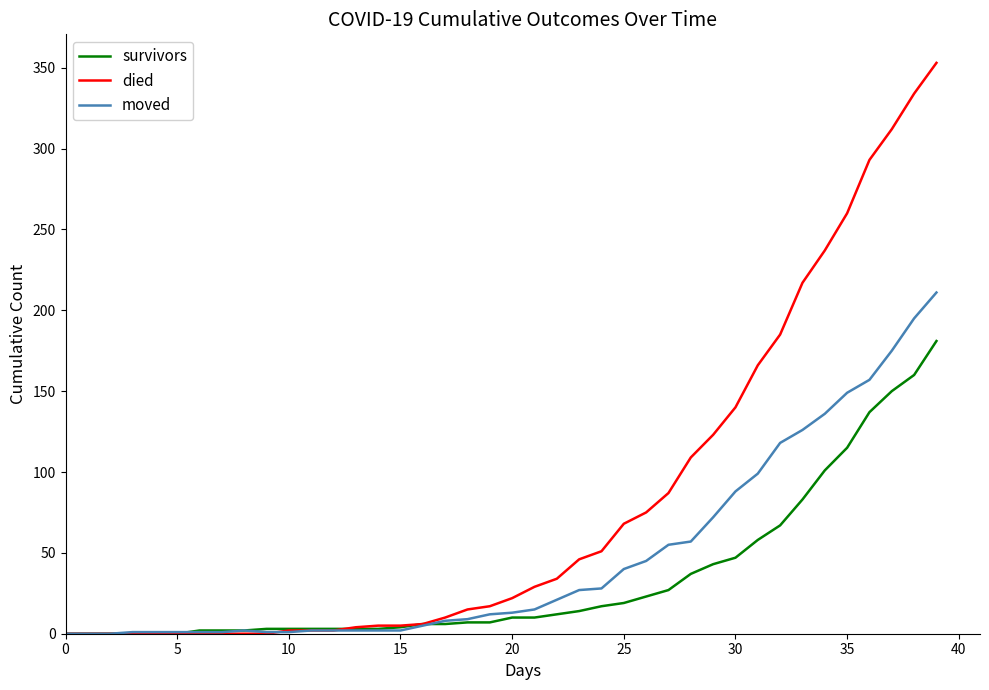

What is the average value of the died series?

80